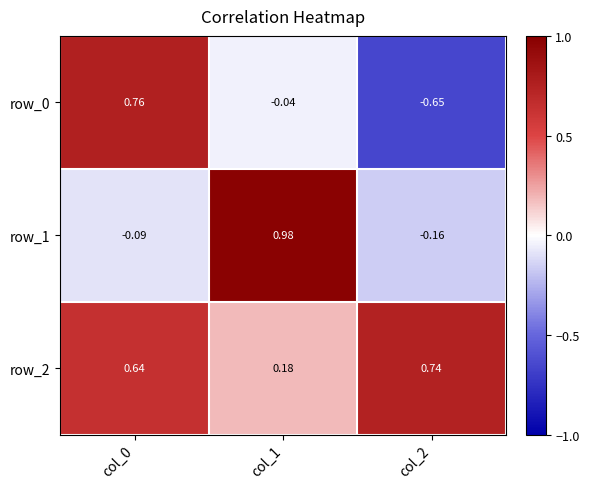

How many categories are shown in the chart?

3